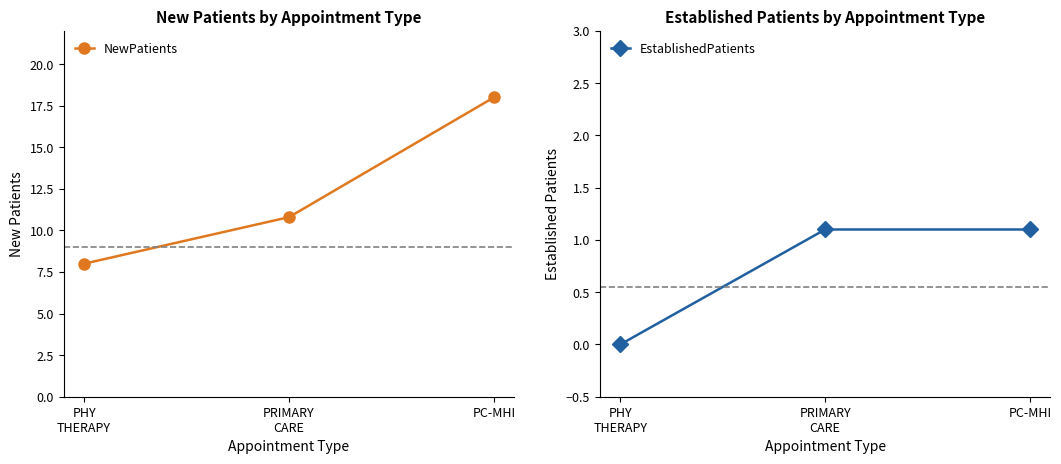

What is the approximate value of NewPatients at PRIMARY
CARE?

10.8